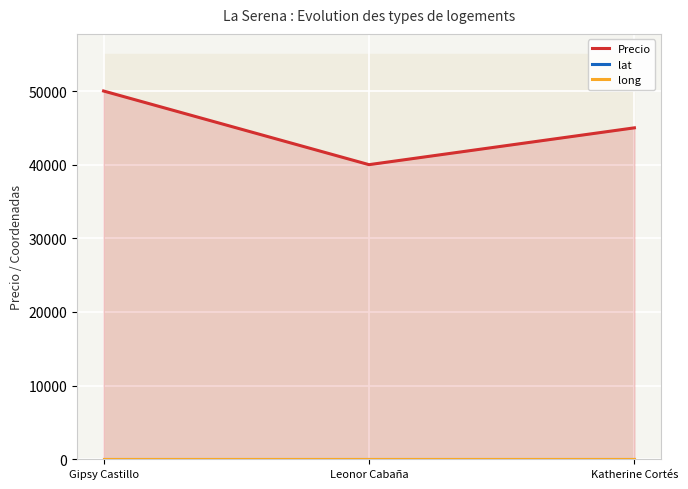

Rank the series by their maximum value, from highest to lowest.

Precio, lat, long